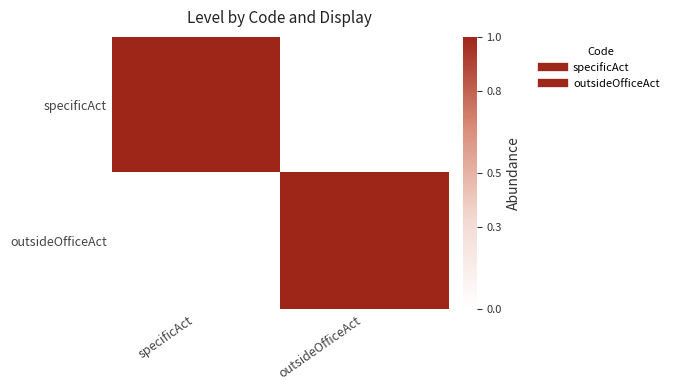

Reading right to left, list all the values displayed in this chart.

specificAct: outsideOfficeAct=0	specificAct=1
outsideOfficeAct: outsideOfficeAct=1	specificAct=0